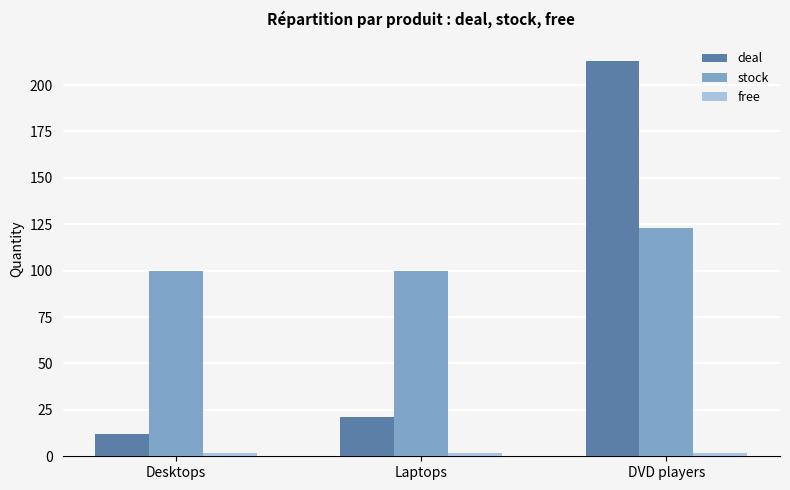

The deal series shows 19 at Desktops. True or false?

False